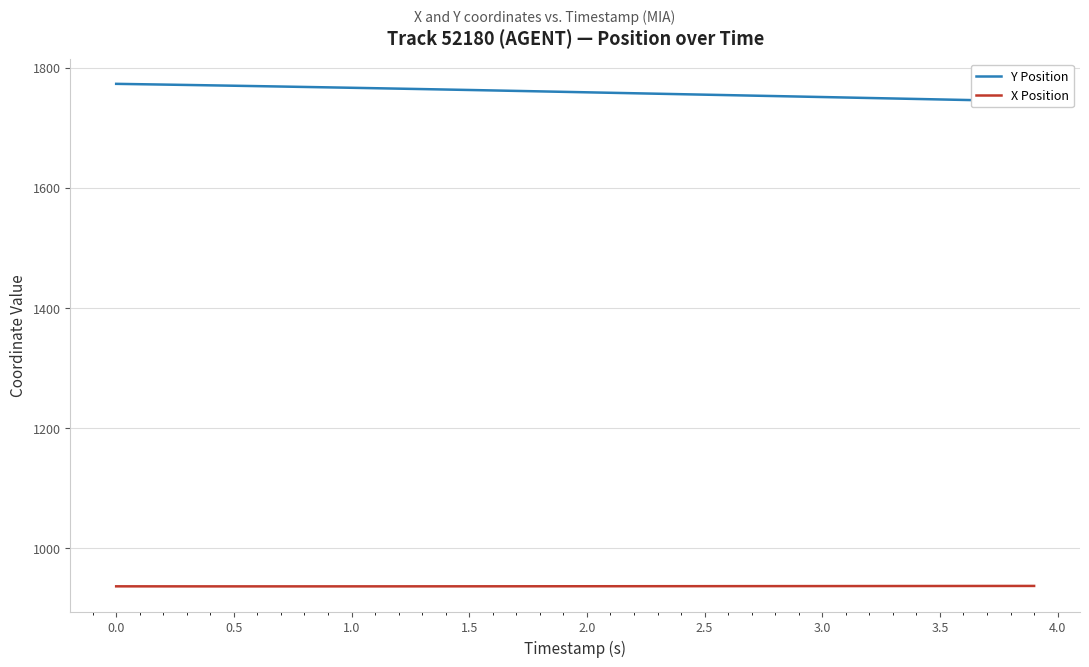

What is the difference between the maximum and second lowest values in the Y Position series?

28.4